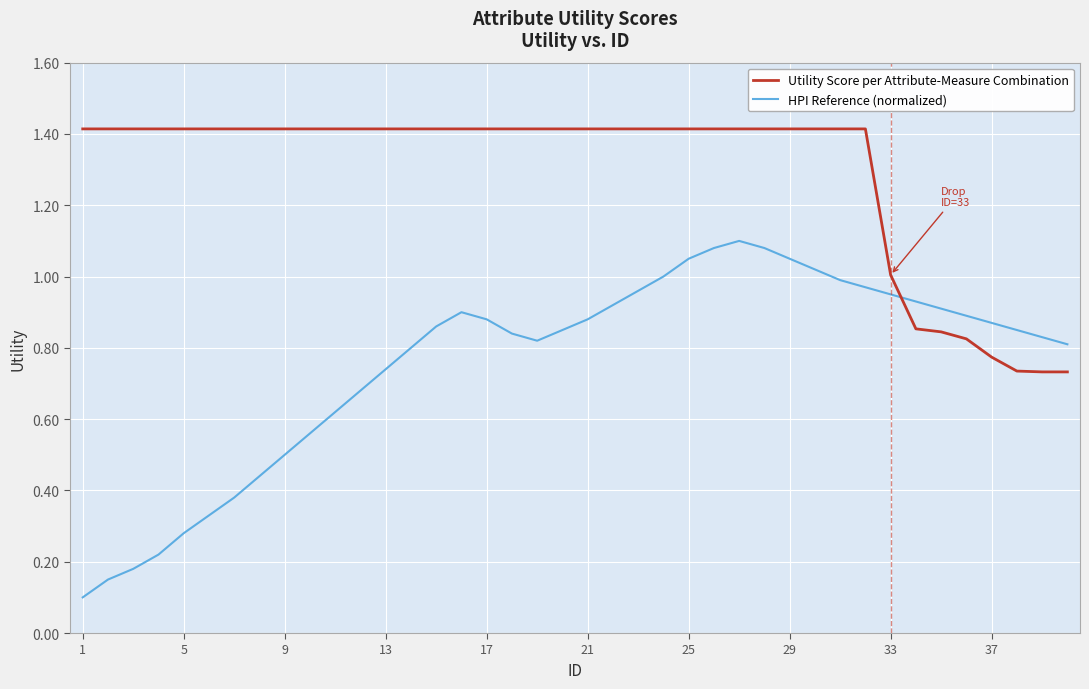

What are all the series names shown in the legend?

Utility Score per Attribute-Measure Combination, HPI Reference (normalized)